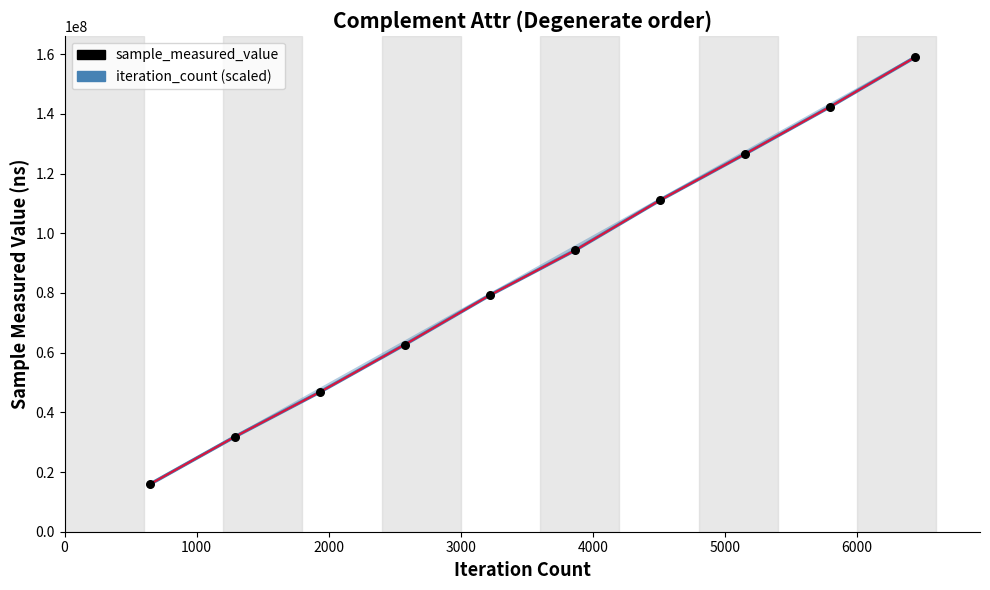

At how many categories does at least one series exceed 95775021?

4